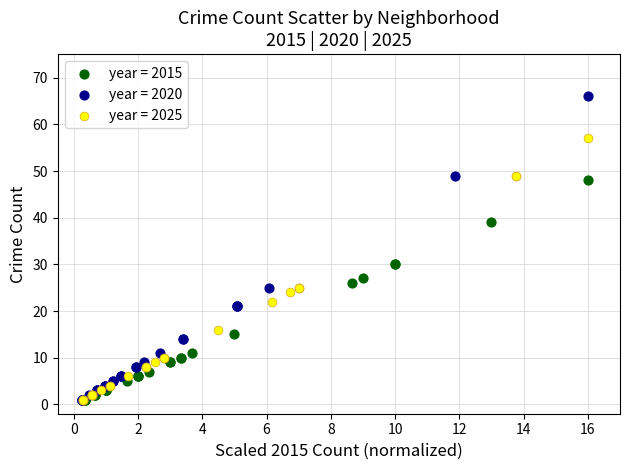

What are all the series names shown in the legend?

year = 2015, year = 2020, year = 2025